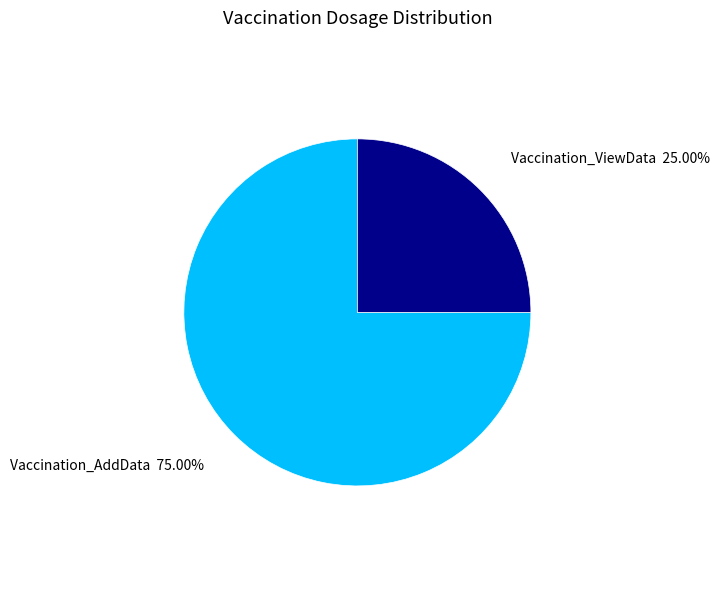

Which category has the smallest portion of the pie?

Vaccination_ViewData